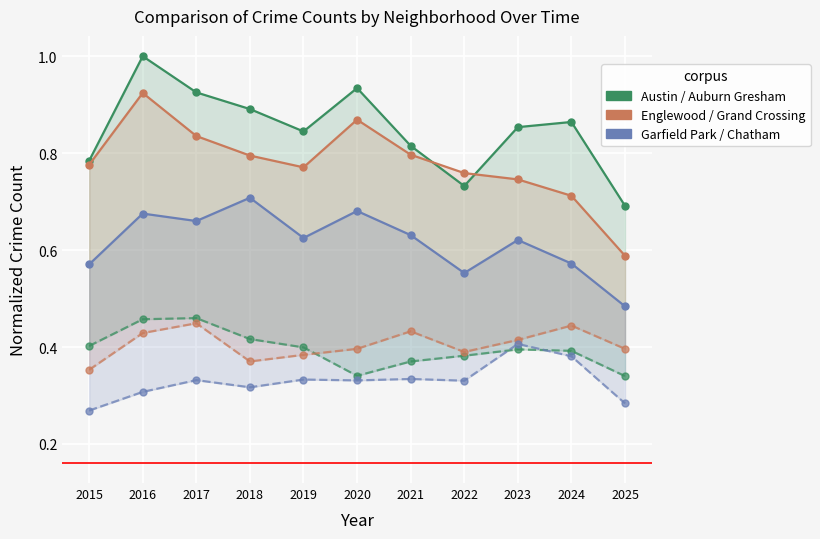

What is the minimum value for Englewood?

0.6